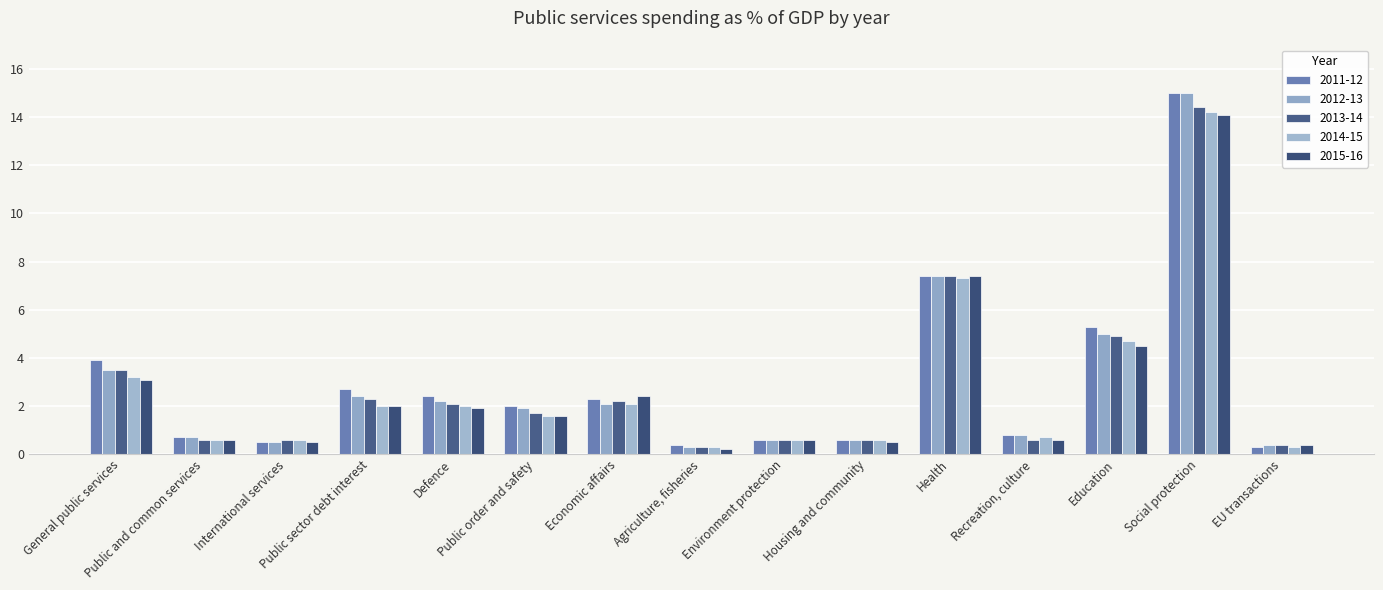

What is the difference between the 2015-16 values at Public and common services and Agriculture, fisheries?

0.4